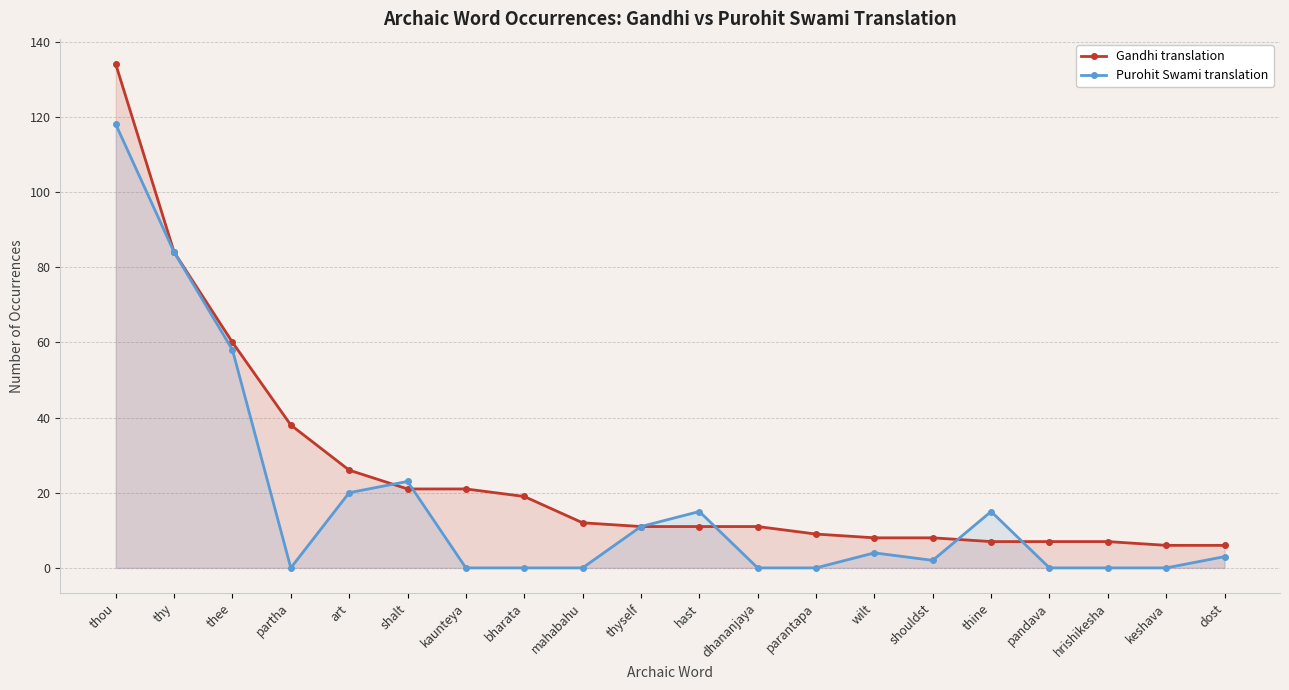

Does the chart have visible grid lines?

Yes